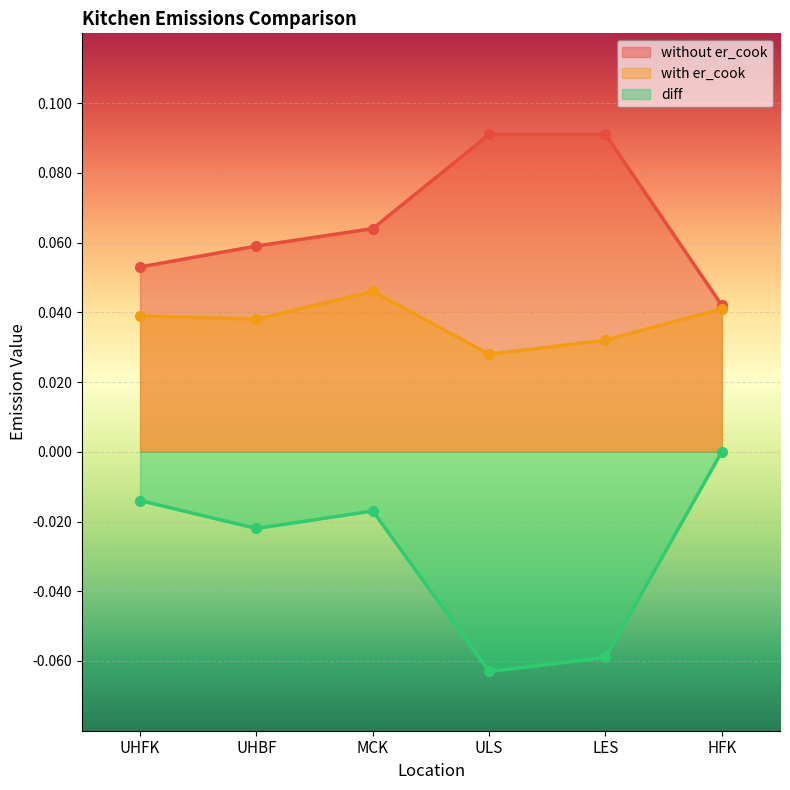

Which label corresponds to the smallest value in the chart?

ULS